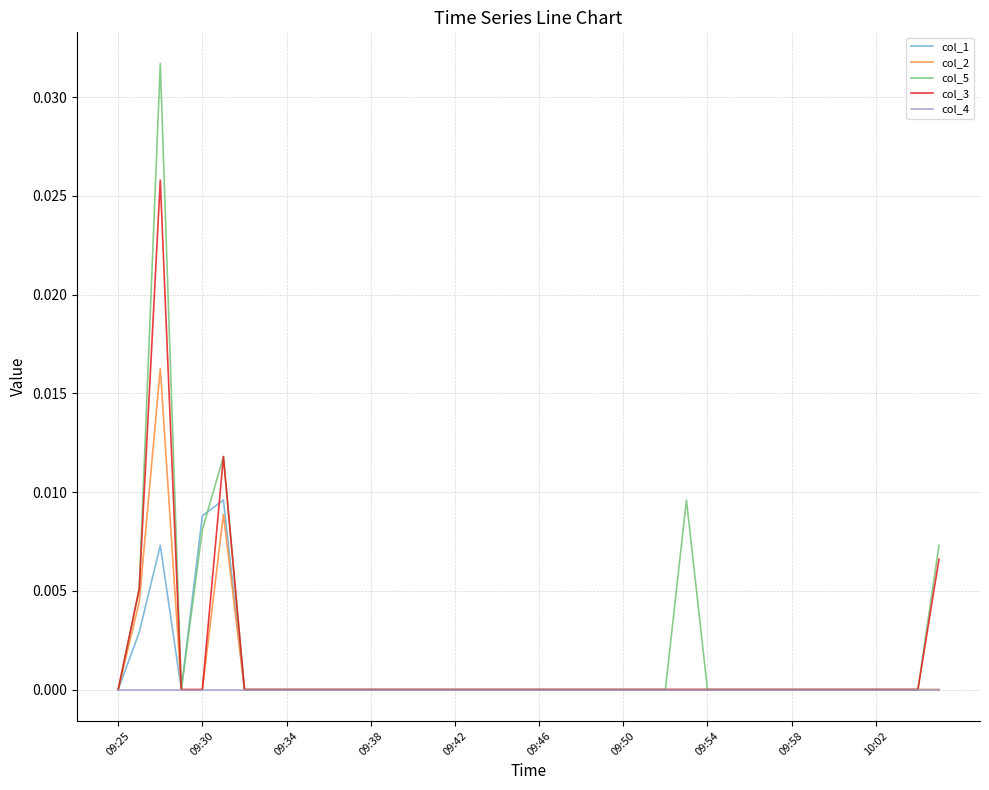

Which series has the widest spread of values?

col_5